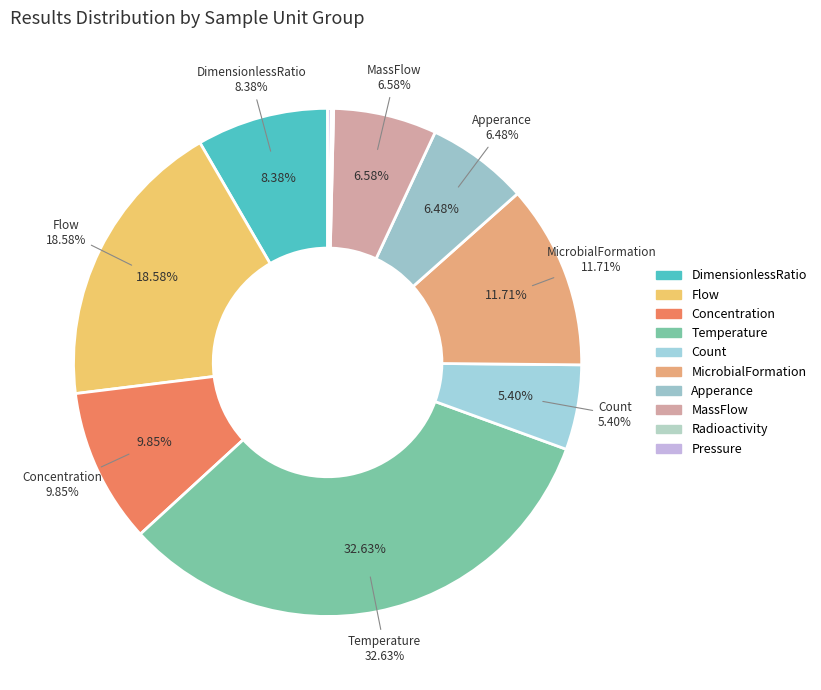

Count the number of slices in the pie.

10